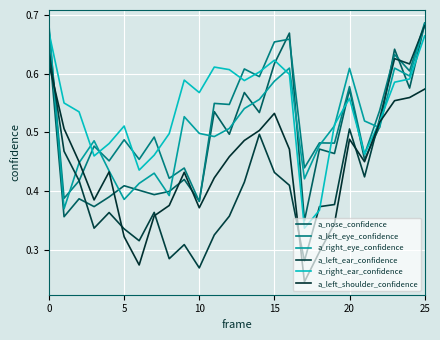

Does the chart display data point markers on the line(s)?

No